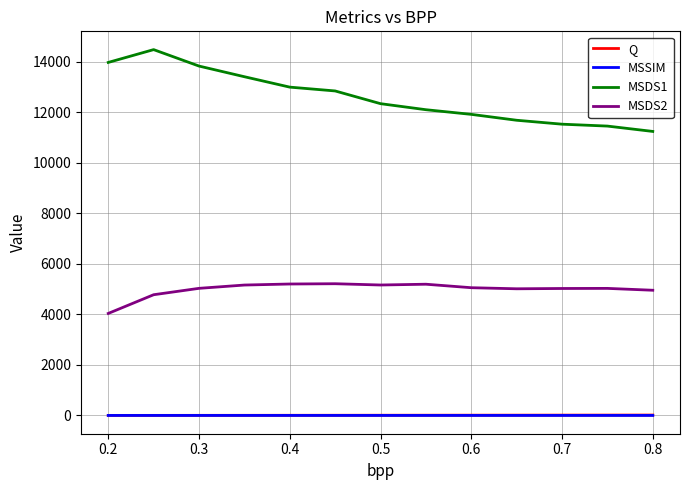

Which series has the largest total across all categories?

MSDS1